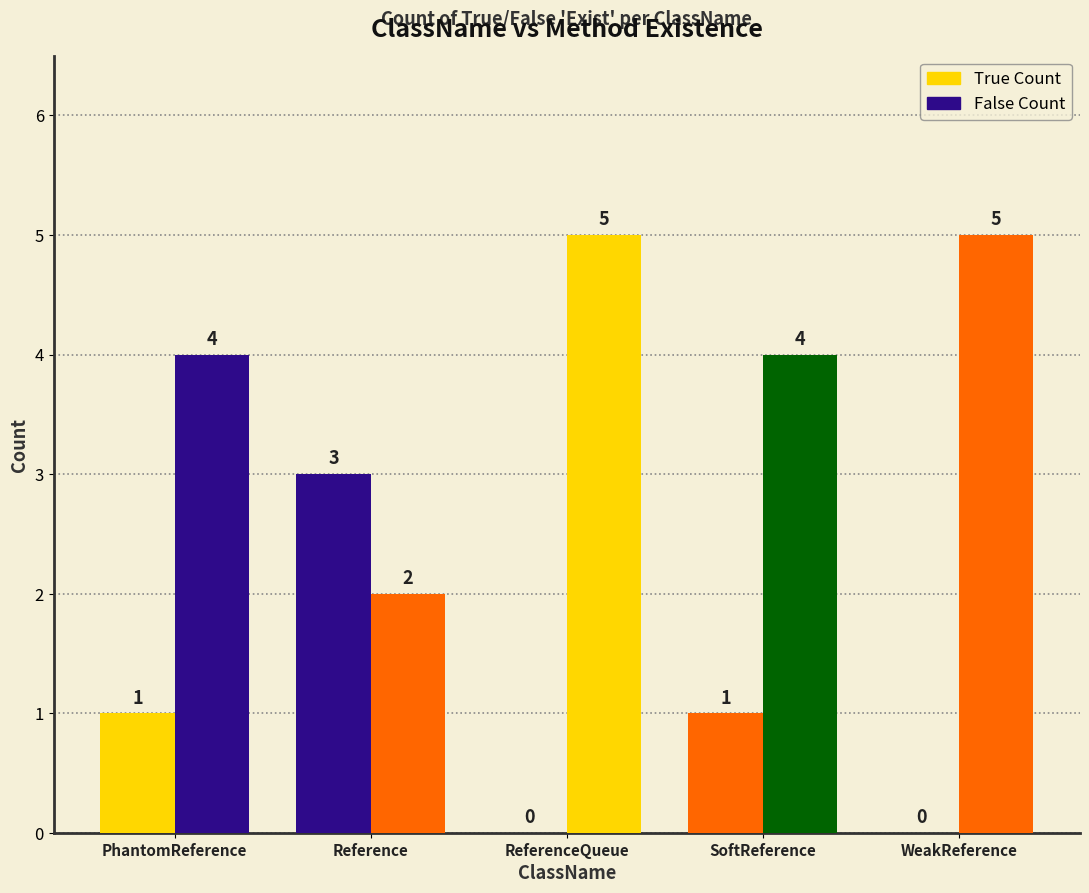

How many data points in True Count are less than 1?

2